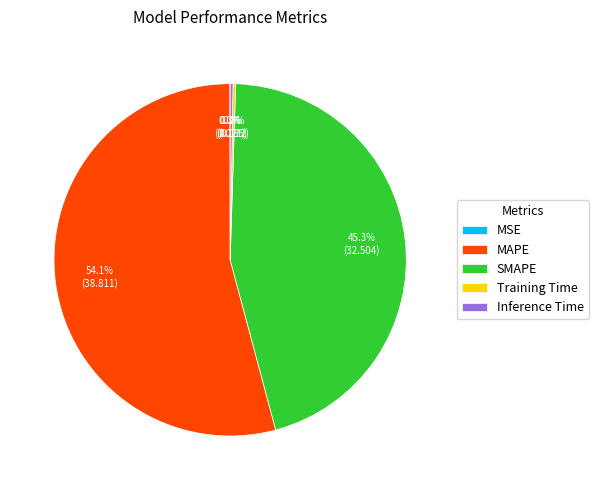

What is the majority slice?

MAPE